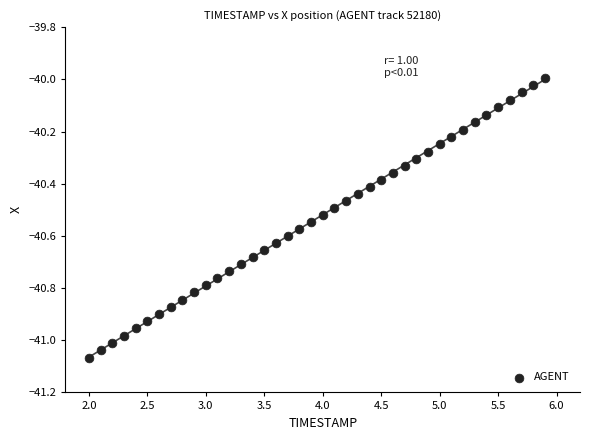

What is the range of X values (max minus min)?

3.9